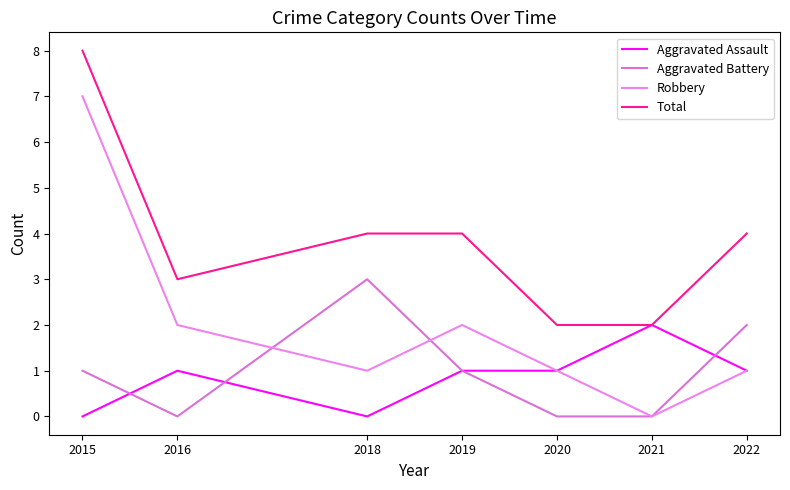

True or false: Total and Robbery cross at least once.

False